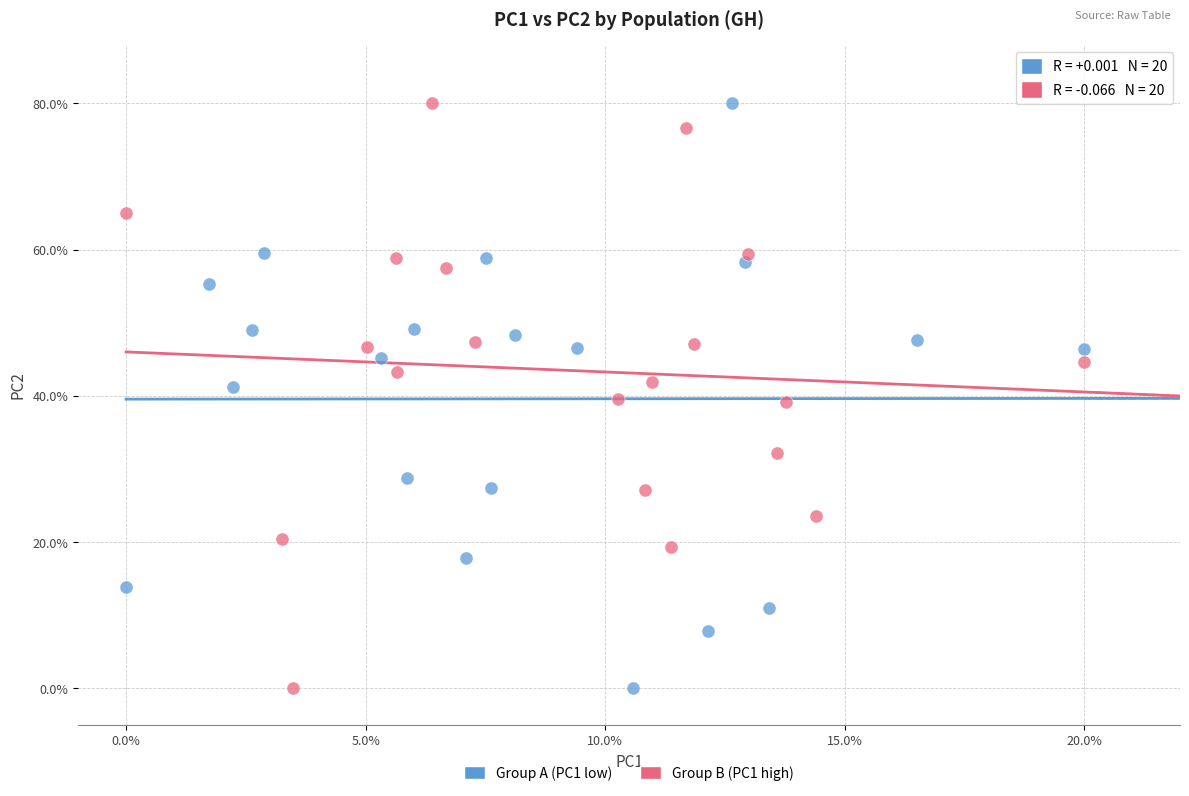

What are all the series names shown in the legend?

Group A (PC1 low), Group B (PC1 high)